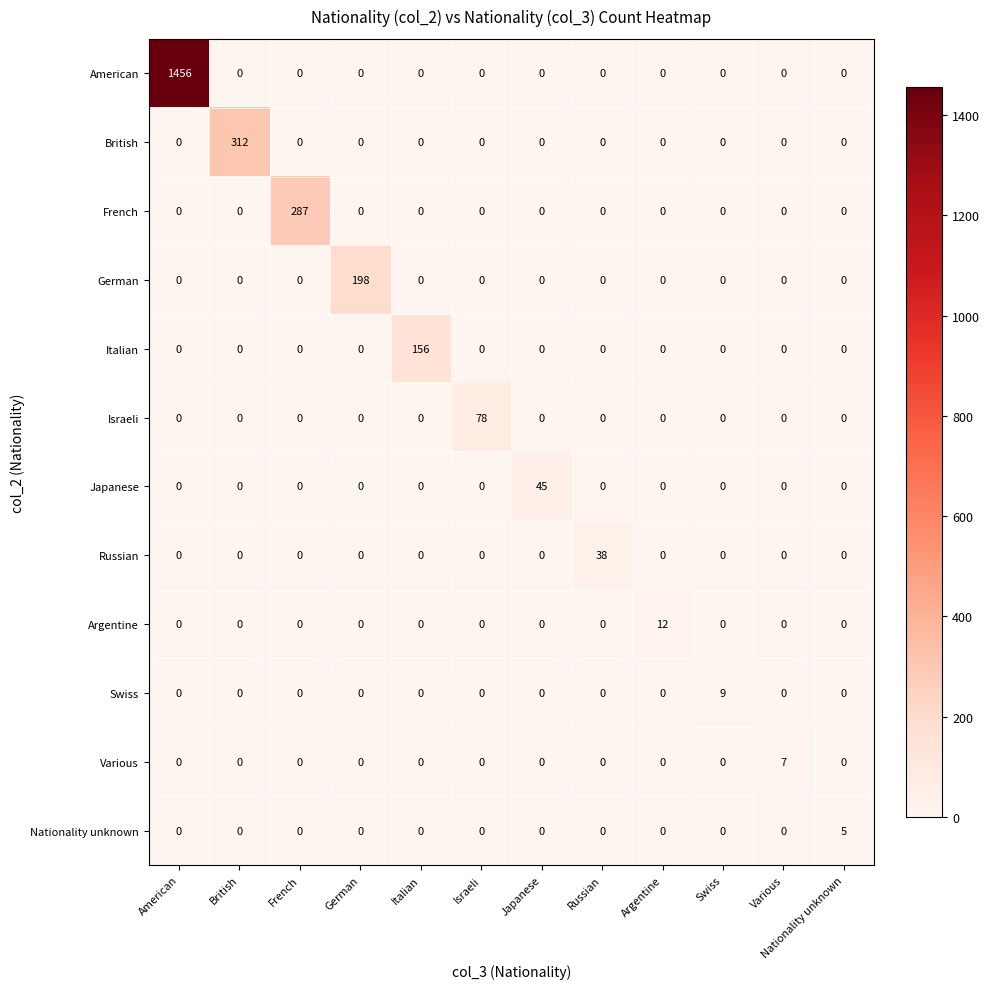

At how many categories does at least one series exceed 210?

3